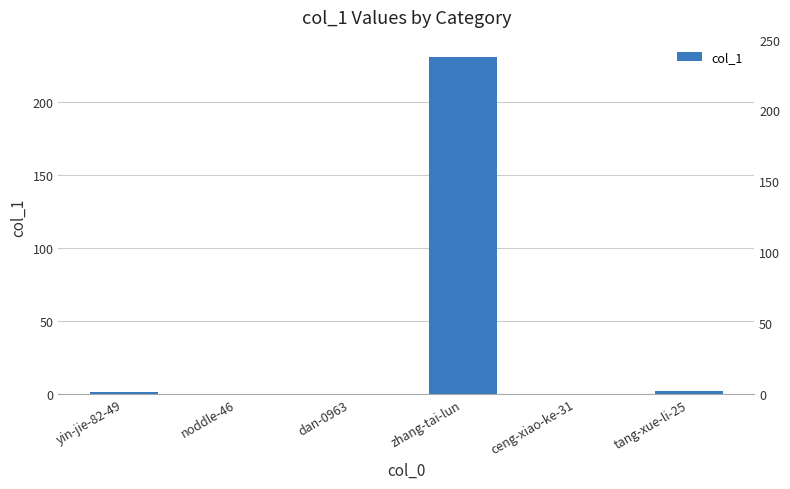

True or false: the data shows -73 at noddle-46.

False